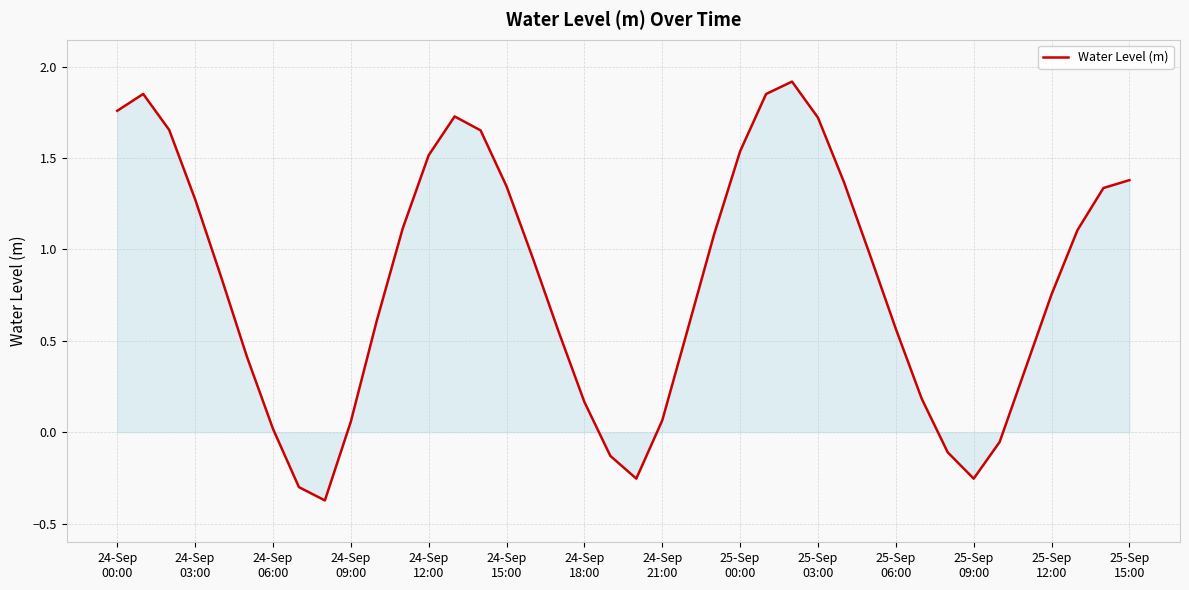

What is the smallest value displayed?

-0.4